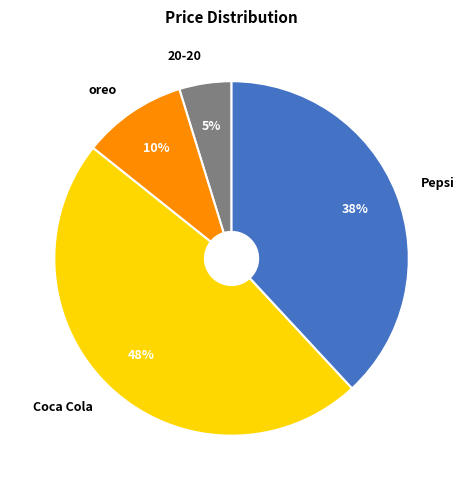

Which category has the smallest portion of the pie?

20-20